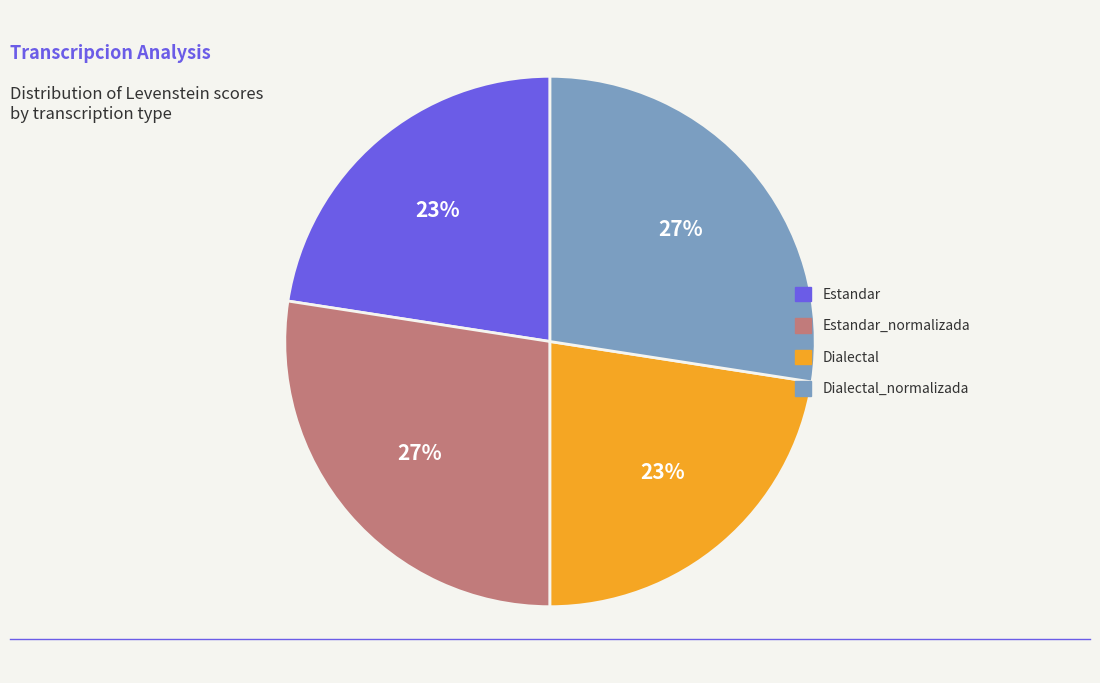

To the nearest percent, what is the average slice percentage?

25%